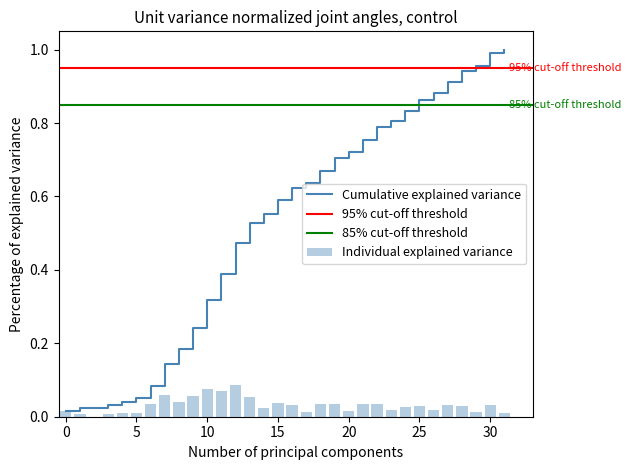

What is the difference between the maximum and minimum values?

0.1